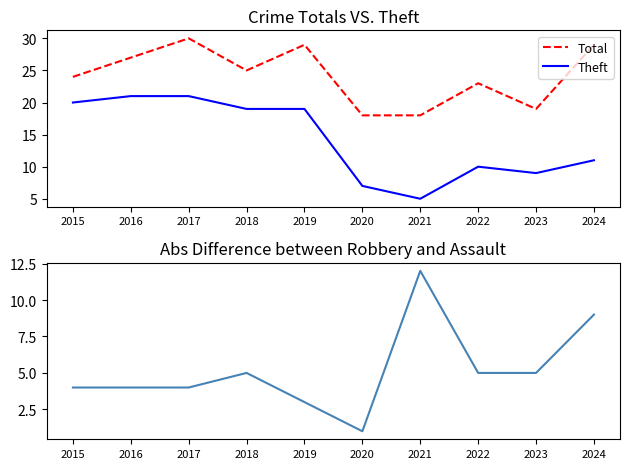

What is the value of the Abs Diff Robbery-Assault point at the 3rd from the left?

4